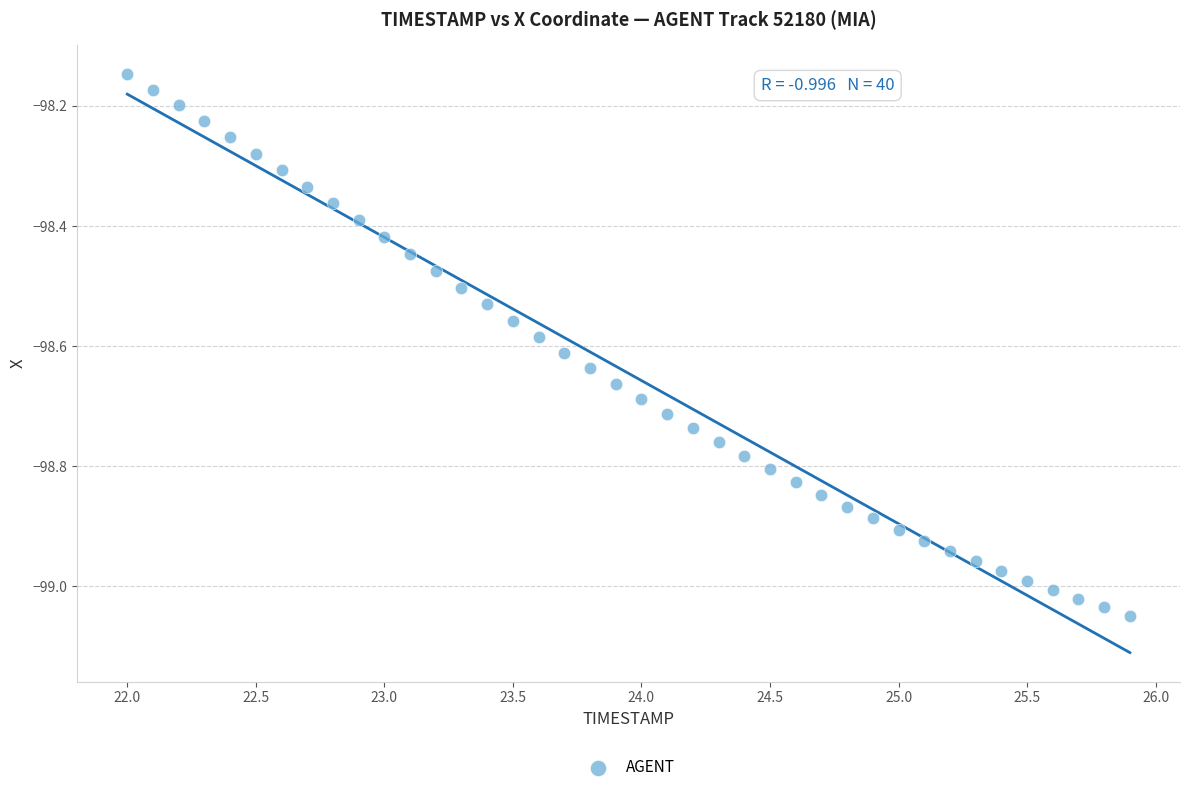

What is the range of Y values (max minus min)?

0.9